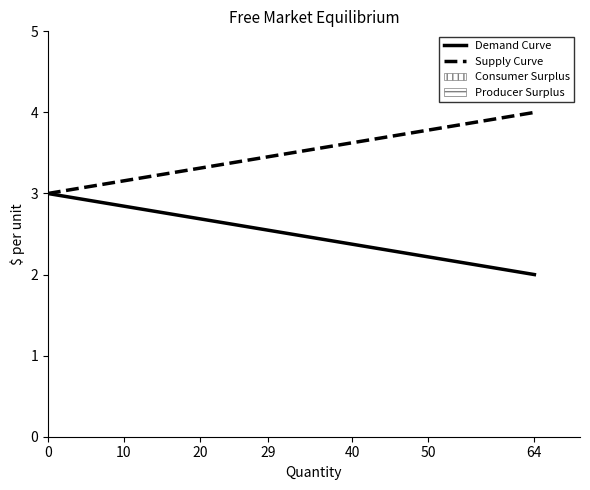

Reading right to left, transcribe all the data shown in this chart.

Demand Curve: 2.0	2.5	3.0
Supply Curve: 4.0	3.5	3.0